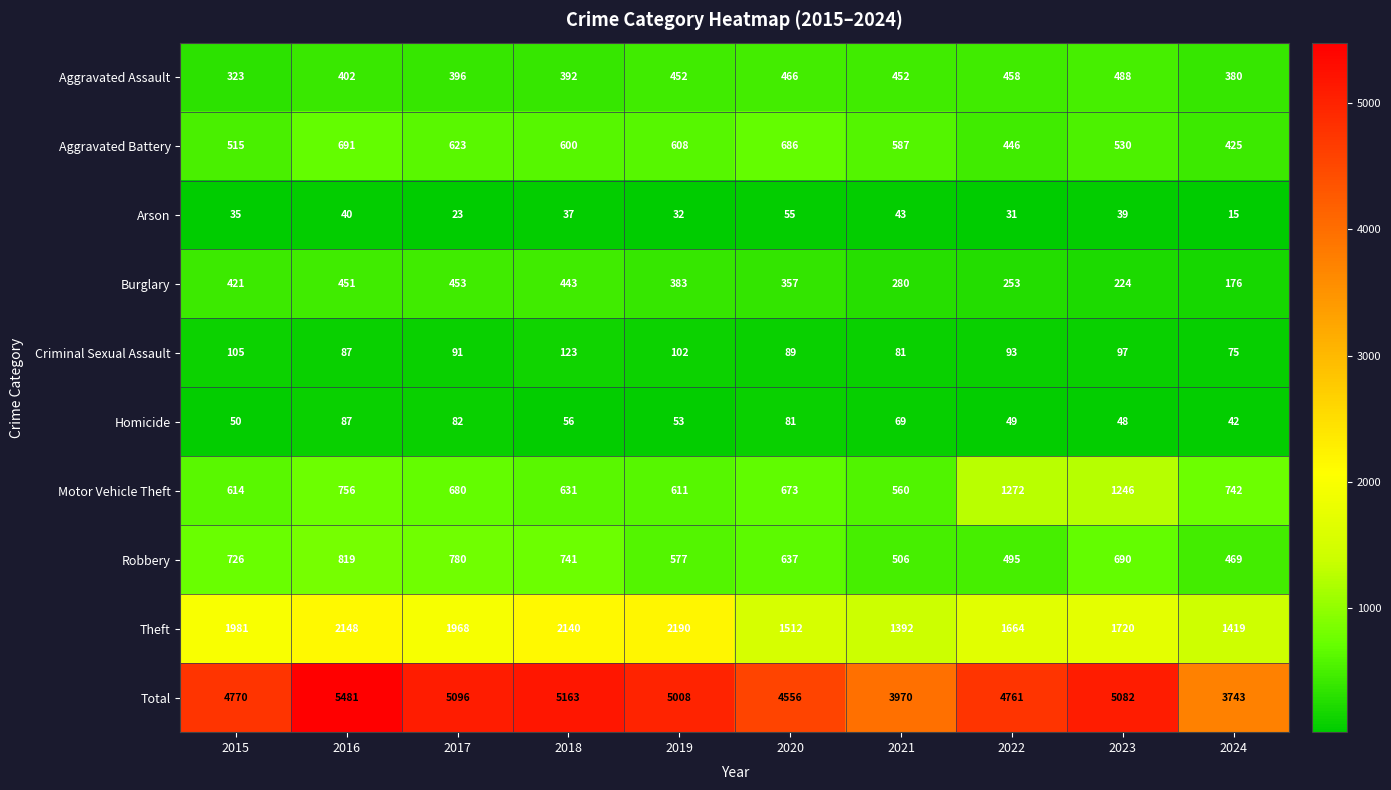

What is the maximum value shown in the chart?

5481